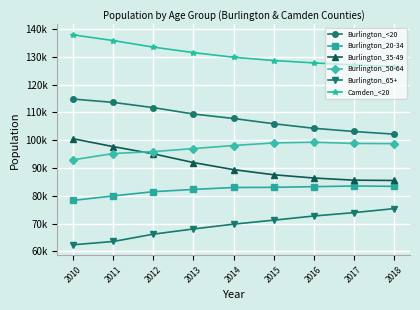

What are all the series names shown in the legend?

Burlington_<20, Burlington_20-34, Burlington_35-49, Burlington_50-64, Burlington_65+, Camden_<20